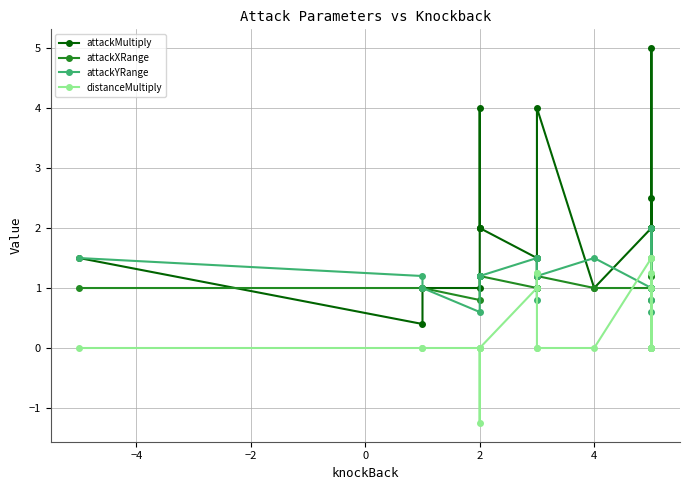

Where does the attackXRange series first go above 1?

2